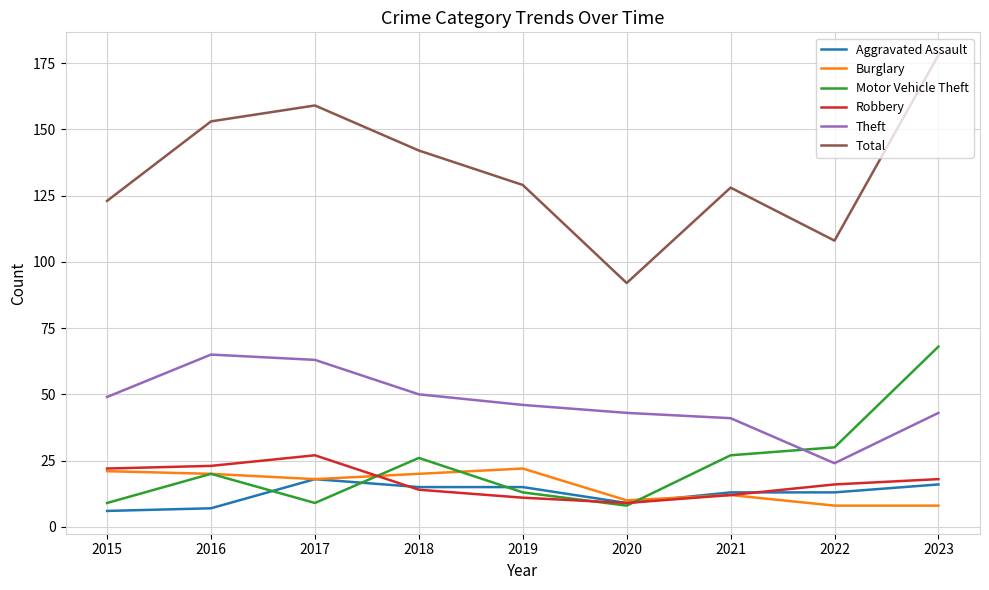

True or false: Burglary and Total intersect in this chart.

False